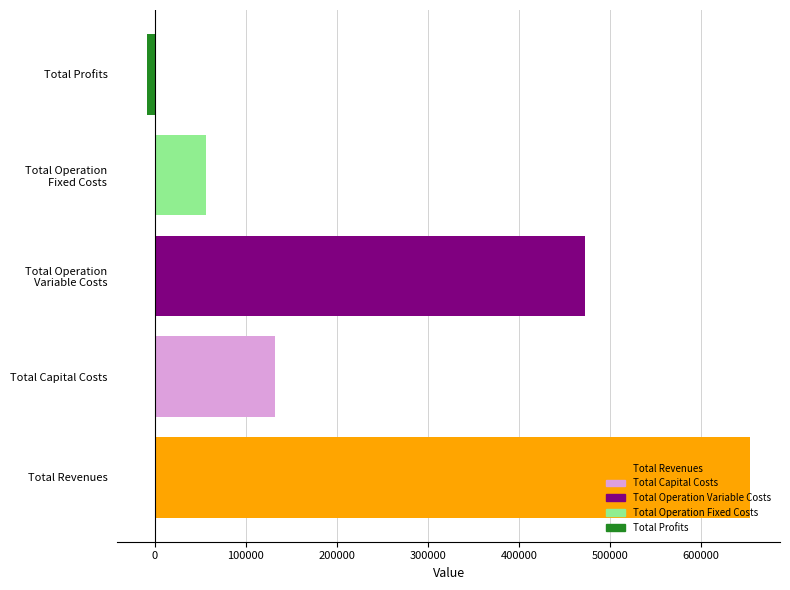

Which category has the lowest value across all series?

Total Profits